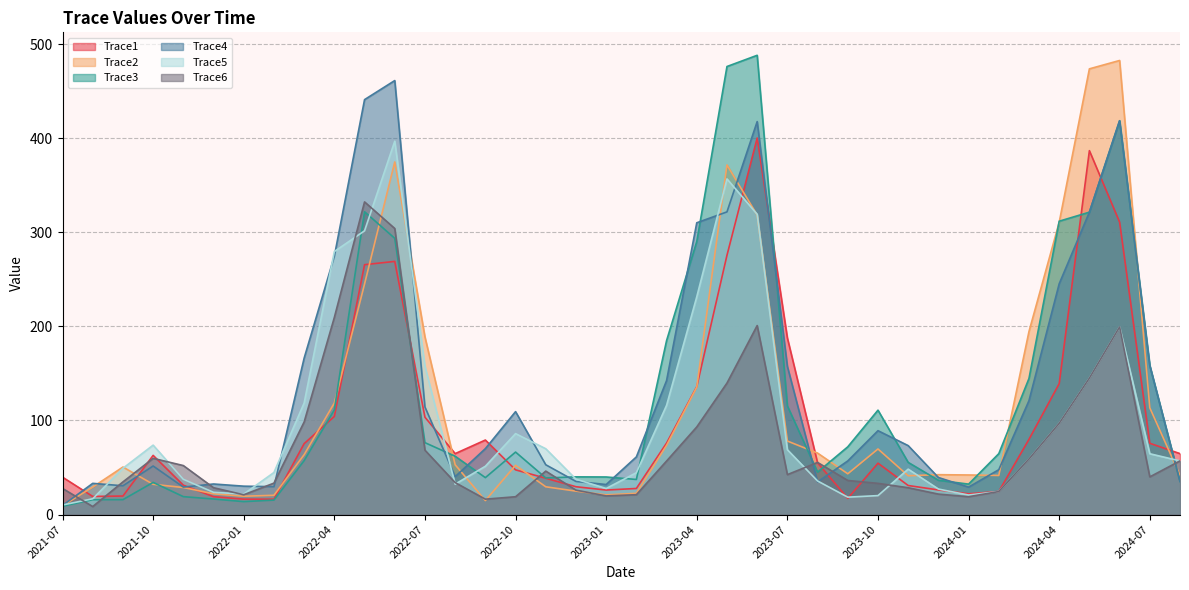

Reading left to right, transcribe all the data shown in this chart.

Trace1: 2021-07=39.7	2021-08=19.3	2021-09=19.7	2021-10=62.9	2021-11=31.2	2021-12=19.0	2022-01=16.4	2022-02=16.3	2022-03=75.4	2022-04=104.3	2022-05=265.6	2022-06=269.1	2022-07=103.5	2022-08=64.8	2022-09=79.2	2022-10=47.5	2022-11=38.6	2022-12=29.6	2023-01=26.1	2023-02=27.7	2023-03=76.0	2023-04=135.9	2023-05=275.6	2023-06=400.2	2023-07=187.7	2023-08=55.0	2023-09=17.2	2023-10=54.6	2023-11=30.9	2023-12=26.2	2024-01=22.1	2024-02=24.5	2024-03=80.0	2024-04=139.2	2024-05=386.8	2024-06=310.8	2024-07=75.7	2024-08=64.8
Trace2: 2021-07=9.3	2021-08=29.2	2021-09=50.5	2021-10=32.2	2021-11=28.8	2021-12=22.1	2022-01=19.5	2022-02=20.5	2022-03=63.7	2022-04=118.6	2022-05=245.1	2022-06=374.8	2022-07=188.7	2022-08=52.9	2022-09=14.9	2022-10=52.4	2022-11=29.5	2022-12=24.9	2023-01=21.0	2023-02=22.6	2023-03=73.6	2023-04=135.5	2023-05=371.6	2023-06=318.3	2023-07=78.1	2023-08=65.3	2023-09=43.3	2023-10=69.7	2023-11=41.3	2023-12=42.4	2024-01=42.1	2024-02=41.6	2024-03=194.6	2024-04=310.6	2024-05=473.7	2024-06=482.6	2024-07=113.5	2024-08=41.7
Trace3: 2021-07=8.9	2021-08=15.8	2021-09=15.9	2021-10=34.2	2021-11=19.1	2021-12=16.5	2022-01=13.8	2022-02=15.4	2022-03=57.3	2022-04=111.3	2022-05=321.8	2022-06=293.6	2022-07=76.4	2022-08=62.0	2022-09=39.3	2022-10=66.4	2022-11=38.9	2022-12=40.1	2023-01=39.9	2023-02=37.3	2023-03=184.9	2023-04=290.2	2023-05=476.2	2023-06=488.1	2023-07=115.5	2023-08=45.1	2023-09=72.0	2023-10=111.0	2023-11=55.5	2023-12=36.5	2024-01=32.4	2024-02=64.7	2024-03=144.7	2024-04=311.8	2024-05=321.4	2024-06=418.6	2024-07=158.4	2024-08=35.2
Trace4: 2021-07=9.7	2021-08=33.2	2021-09=30.6	2021-10=51.6	2021-11=29.2	2021-12=32.5	2022-01=30.2	2022-02=29.6	2022-03=166.3	2022-04=274.6	2022-05=441.0	2022-06=461.3	2022-07=114.3	2022-08=40.3	2022-09=70.1	2022-10=109.4	2022-11=52.9	2022-12=35.2	2023-01=31.9	2023-02=61.3	2023-03=142.4	2023-04=310.1	2023-05=321.7	2023-06=417.6	2023-07=157.5	2023-08=34.7	2023-09=57.0	2023-10=89.1	2023-11=73.3	2023-12=39.4	2024-01=29.2	2024-02=47.7	2024-03=121.1	2024-04=245.3	2024-05=321.4	2024-06=418.6	2024-07=158.4	2024-08=35.2
Trace5: 2021-07=10.2	2021-08=16.8	2021-09=49.2	2021-10=73.8	2021-11=37.5	2021-12=23.7	2022-01=21.8	2022-02=44.7	2022-03=118.5	2022-04=279.6	2022-05=301.6	2022-06=396.8	2022-07=157.7	2022-08=32.3	2022-09=51.3	2022-10=86.0	2022-11=69.9	2022-12=37.6	2023-01=27.7	2023-02=44.5	2023-03=116.1	2023-04=231.4	2023-05=356.7	2023-06=319.1	2023-07=68.9	2023-08=35.7	2023-09=18.5	2023-10=20.2	2023-11=48.3	2023-12=27.1	2024-01=20.8	2024-02=24.5	2024-03=59.1	2024-04=97.0	2024-05=145.0	2024-06=199.4	2024-07=64.6	2024-08=57.0
Trace6: 2021-07=27.8	2021-08=8.5	2021-09=34.7	2021-10=59.8	2021-11=52.1	2021-12=28.5	2022-01=21.0	2022-02=33.4	2022-03=98.4	2022-04=209.5	2022-05=332.3	2022-06=304.0	2022-07=68.4	2022-08=34.0	2022-09=16.4	2022-10=19.0	2022-11=46.2	2022-12=26.0	2023-01=19.8	2023-02=21.1	2023-03=56.9	2023-04=93.1	2023-05=139.7	2023-06=200.9	2023-07=42.5	2023-08=55.4	2023-09=36.2	2023-10=33.2	2023-11=28.5	2023-12=21.8	2024-01=19.0	2024-02=24.5	2024-03=59.1	2024-04=97.0	2024-05=145.0	2024-06=199.4	2024-07=40.1	2024-08=57.0